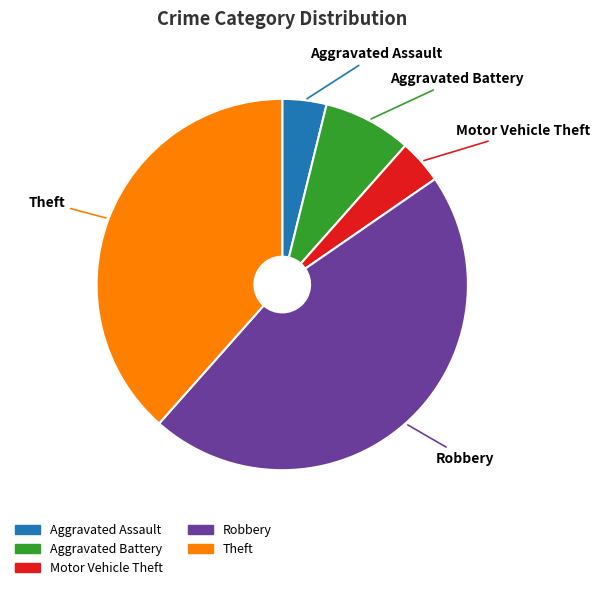

The Aggravated Assault slice represents 13% of the pie. True or false?

False